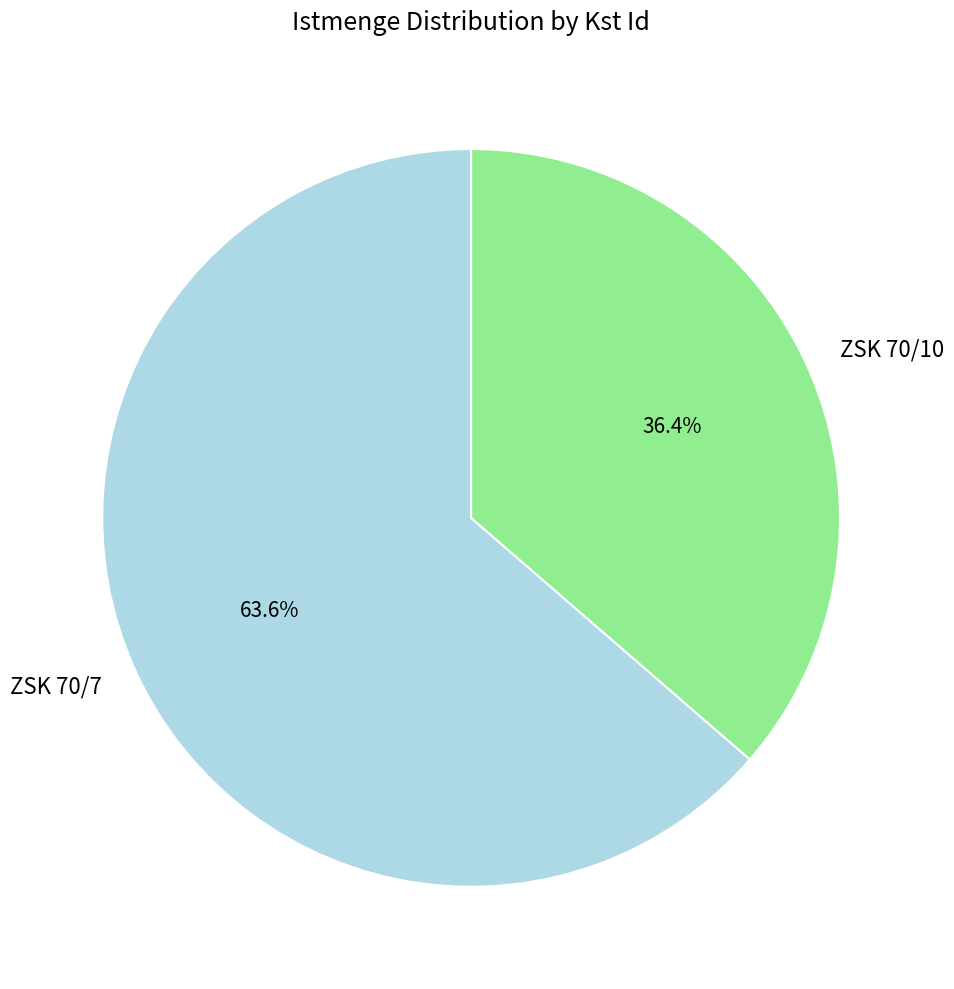

Which has a higher value, ZSK 70/10 or ZSK 70/7?

ZSK 70/7